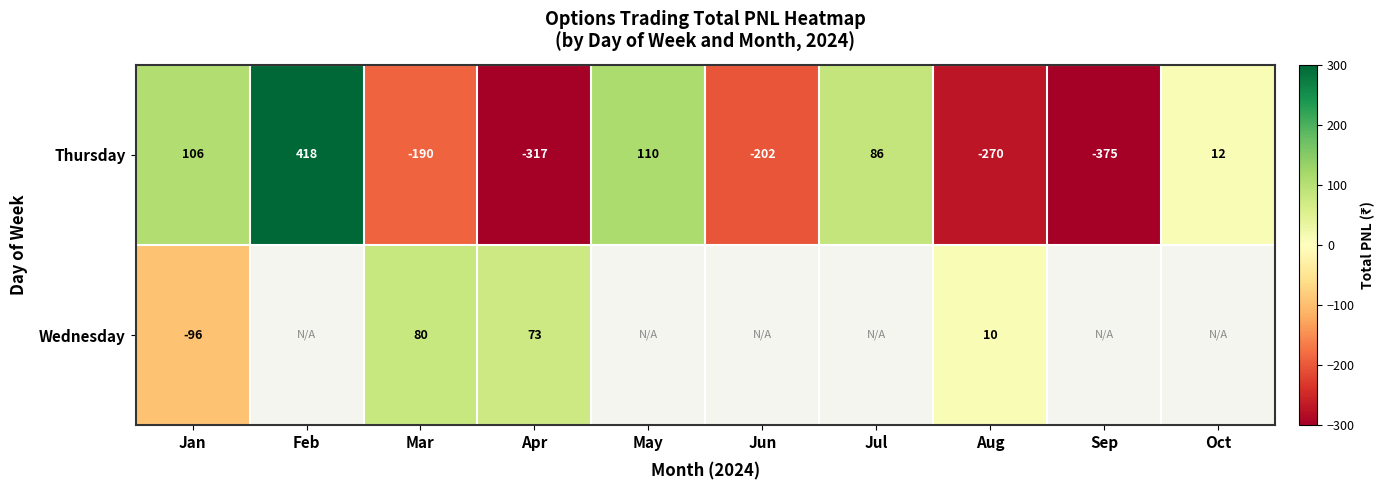

At which label does Thursday reach its minimum?

Sep